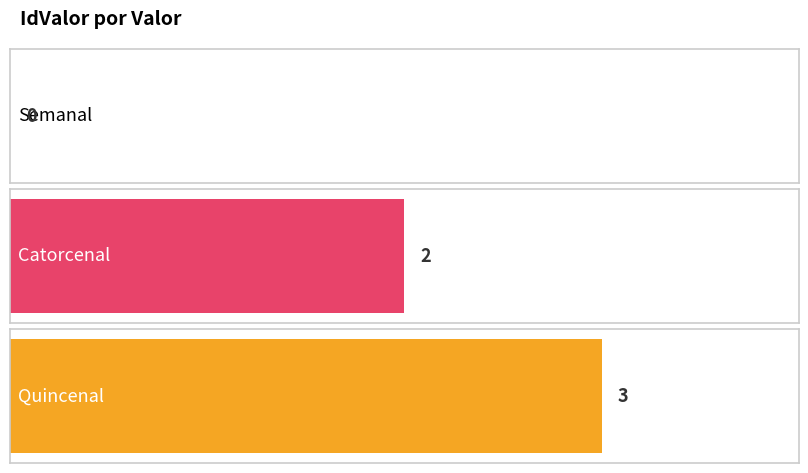

How many bars are there in total?

3